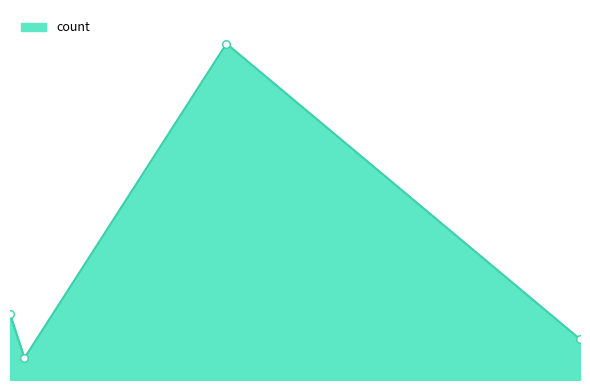

Does the chart have visible grid lines?

No